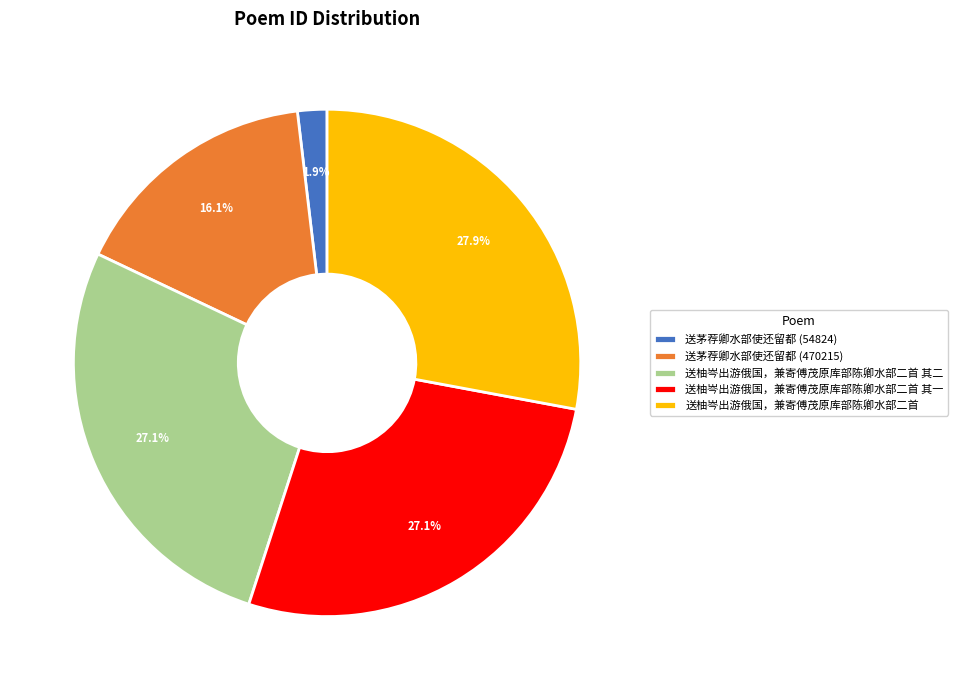

Do 送柚岑出游俄国，兼寄傅茂原库部陈卿水部二首 其二 and 送茅荐卿水部使还留都 (54824) together represent more than half of the pie?

No